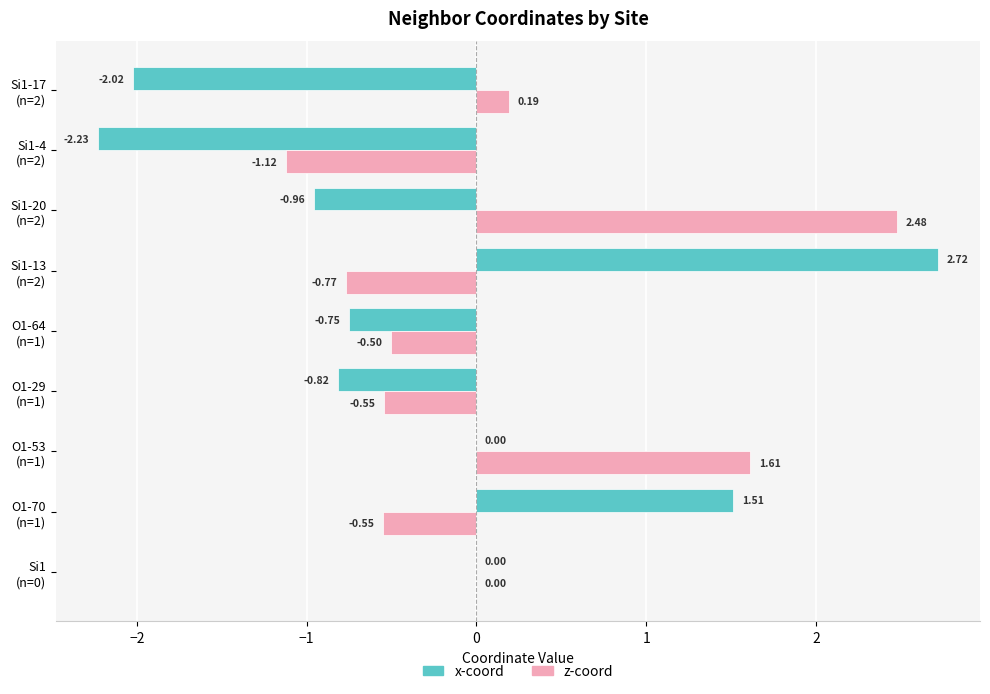

Which series has the largest total across all categories?

z-coord